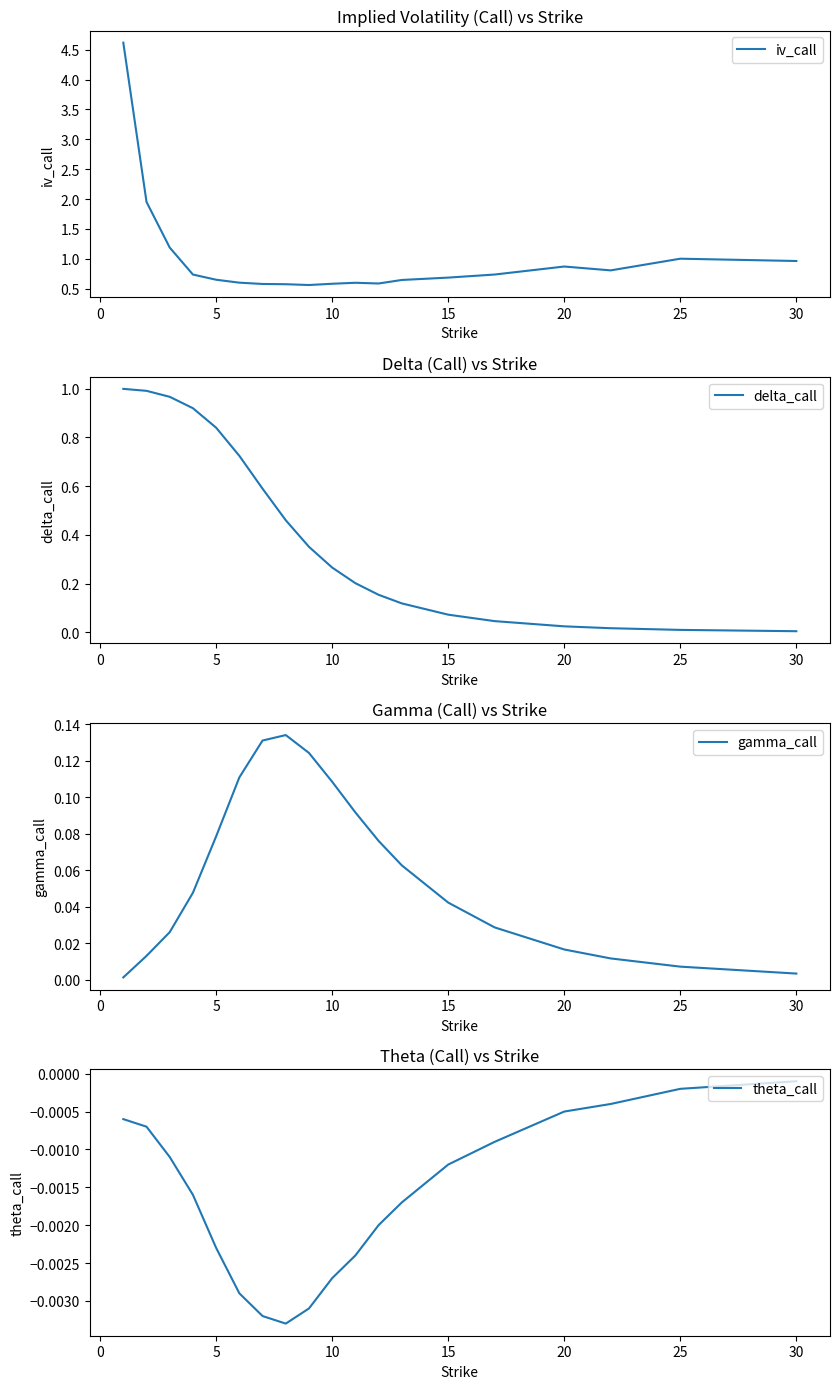

Reading left to right, transcribe all the data shown in this chart.

iv_call: 4.6	2.0	1.2	0.7	0.7	0.6	0.6	0.6	0.6	0.6	0.6	0.6	0.6	0.7	0.7	0.9	0.8	1.0	1.0
delta_call: 1.0	1.0	1.0	0.9	0.8	0.7	0.6	0.5	0.4	0.3	0.2	0.2	0.1	0.1	0.0	0.0	0.0	0.0	0.0
gamma_call: 0.0	0.0	0.0	0.0	0.1	0.1	0.1	0.1	0.1	0.1	0.1	0.1	0.1	0.0	0.0	0.0	0.0	0.0	0.0
theta_call: -0.0	-0.0	-0.0	-0.0	-0.0	-0.0	-0.0	-0.0	-0.0	-0.0	-0.0	-0.0	-0.0	-0.0	-0.0	-0.0	-0.0	-0.0	-0.0